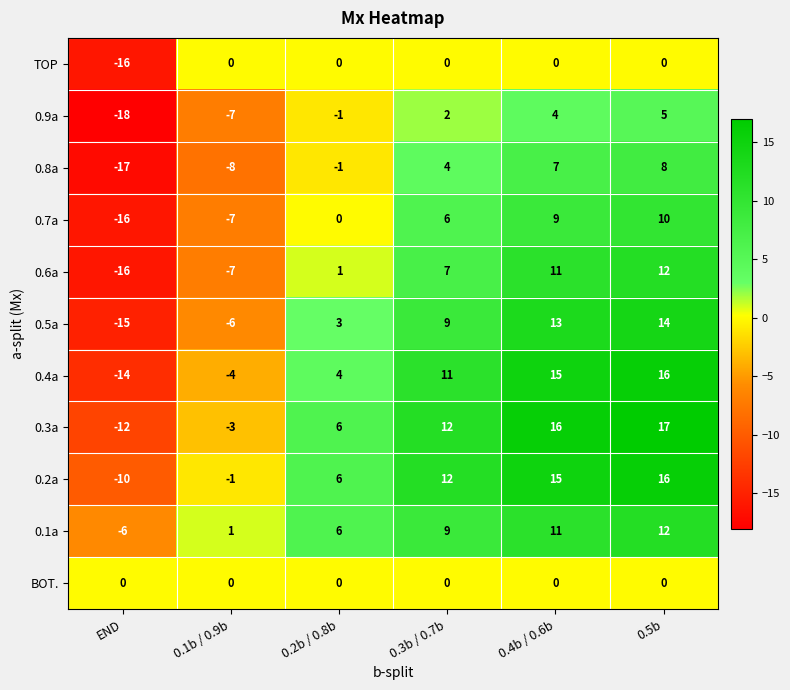

List the labels in order of 0.9a value, smallest first.

END, 0.1b / 0.9b, 0.2b / 0.8b, 0.3b / 0.7b, 0.4b / 0.6b, 0.5b